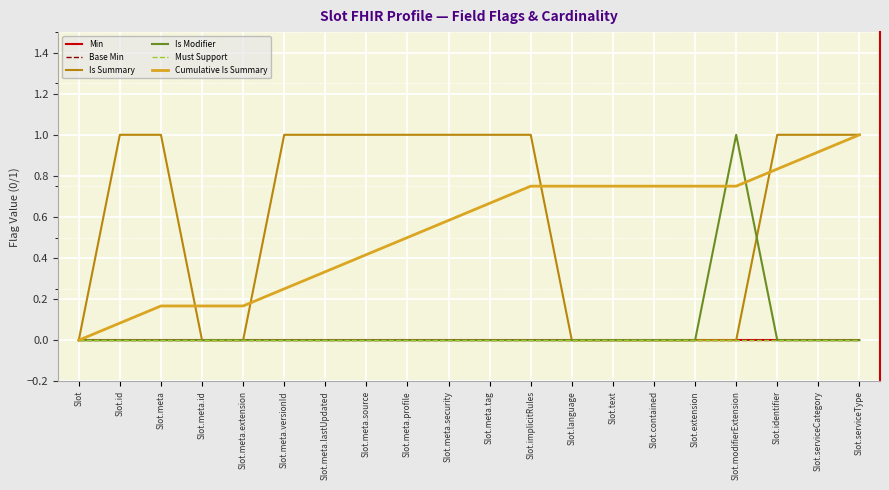

True or false: Min has more than 0 interior local peaks.

False